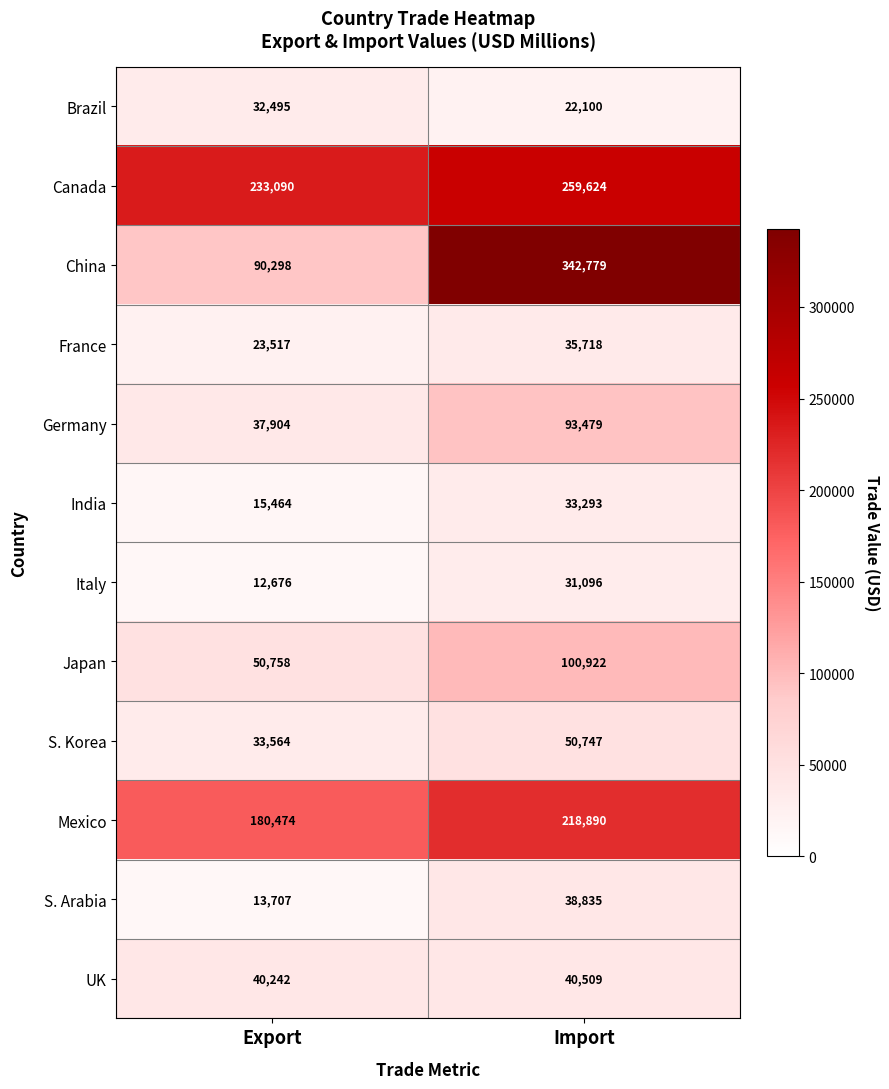

How many distinct data groups are displayed?

12